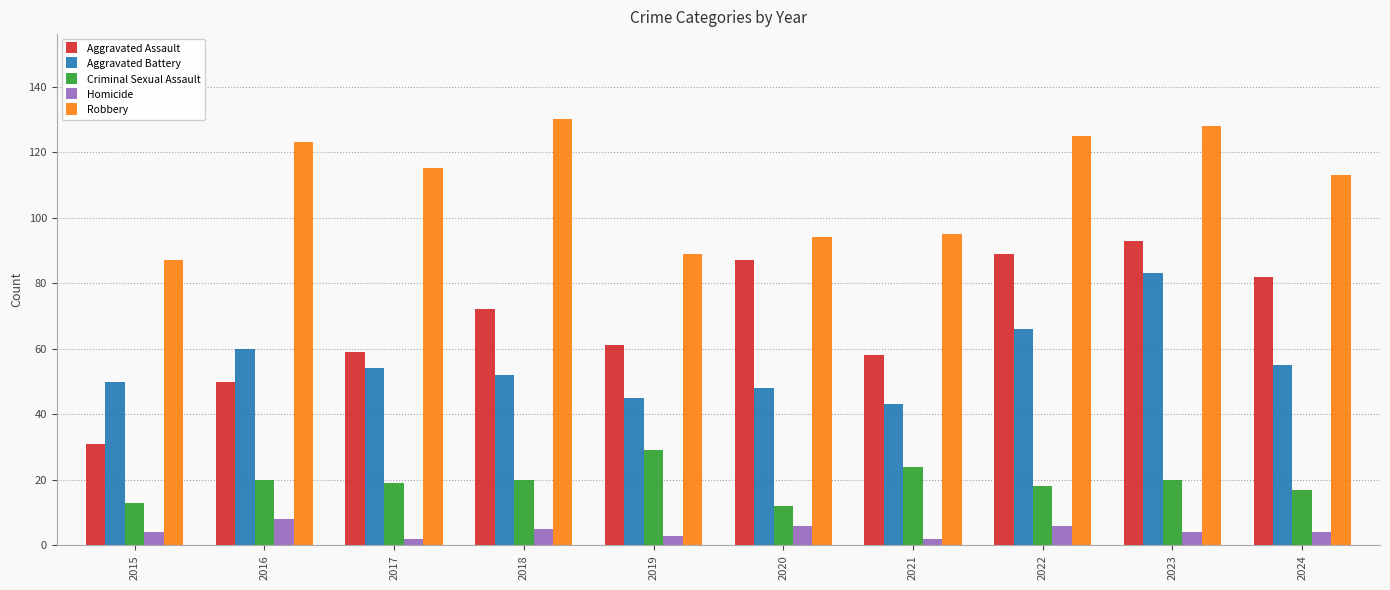

What is the highest value of the Aggravated Battery series?

83